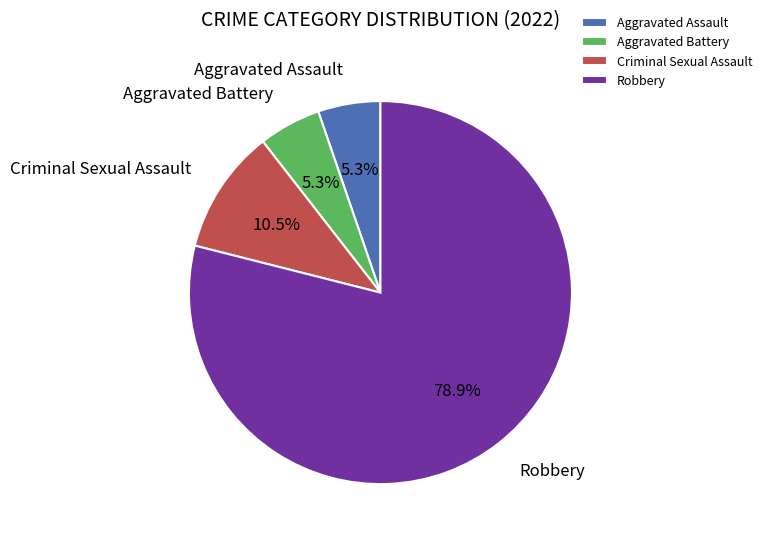

How much of the chart is everything except Aggravated Assault?

94.7%